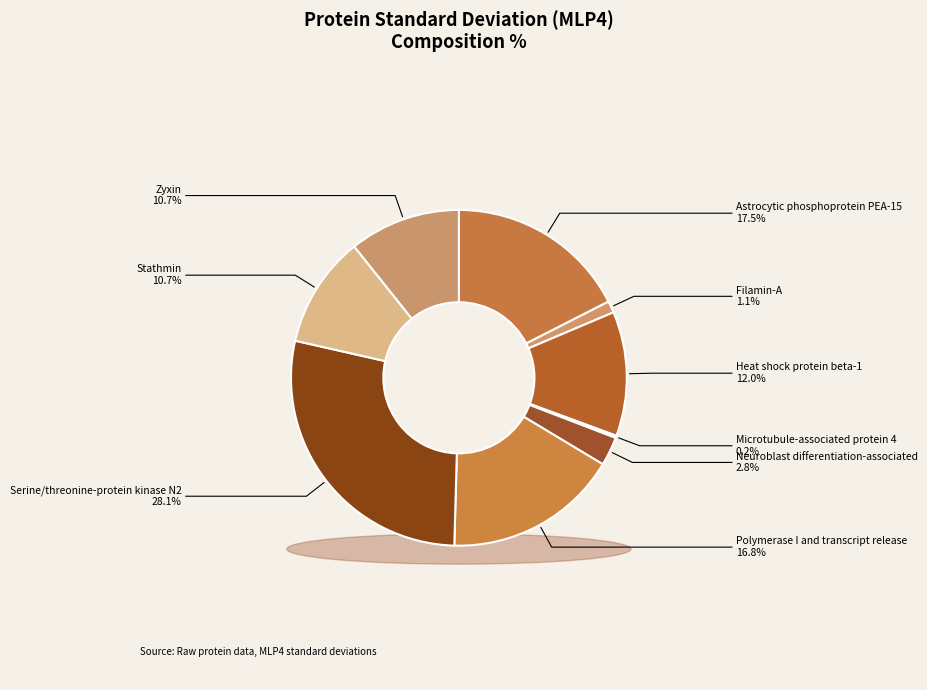

The Polymerase I and transcript release slice represents 6% of the pie. True or false?

False